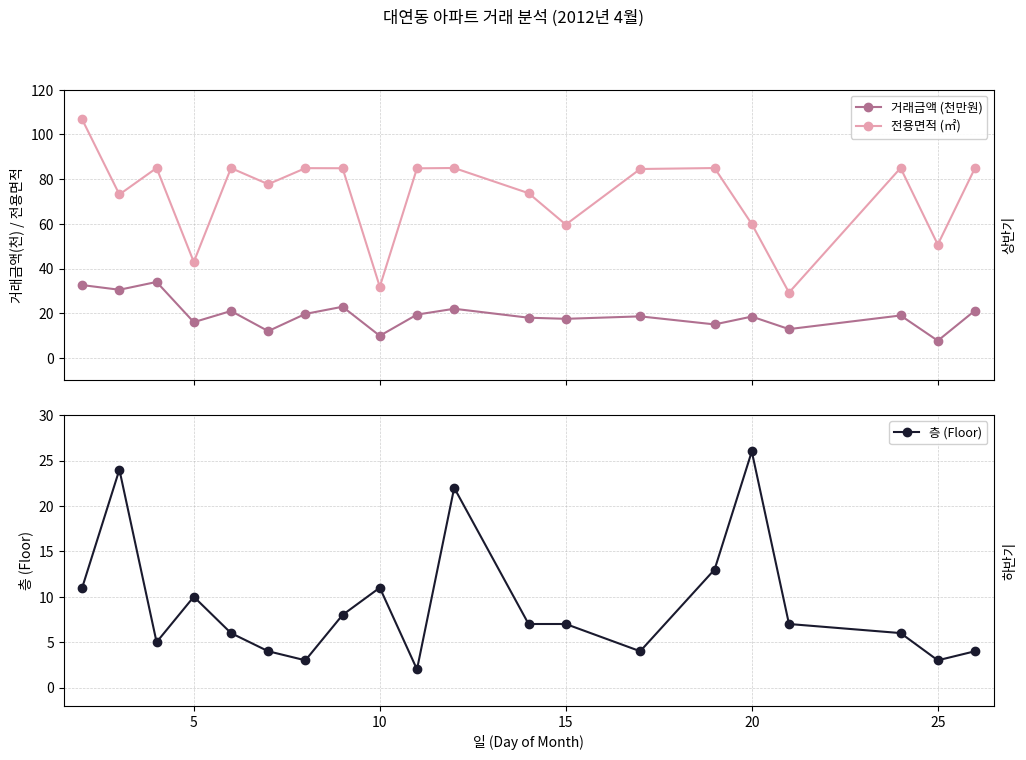

True or false: 거래금액 (천만원) and 전용면적 (㎡) intersect in this chart.

False